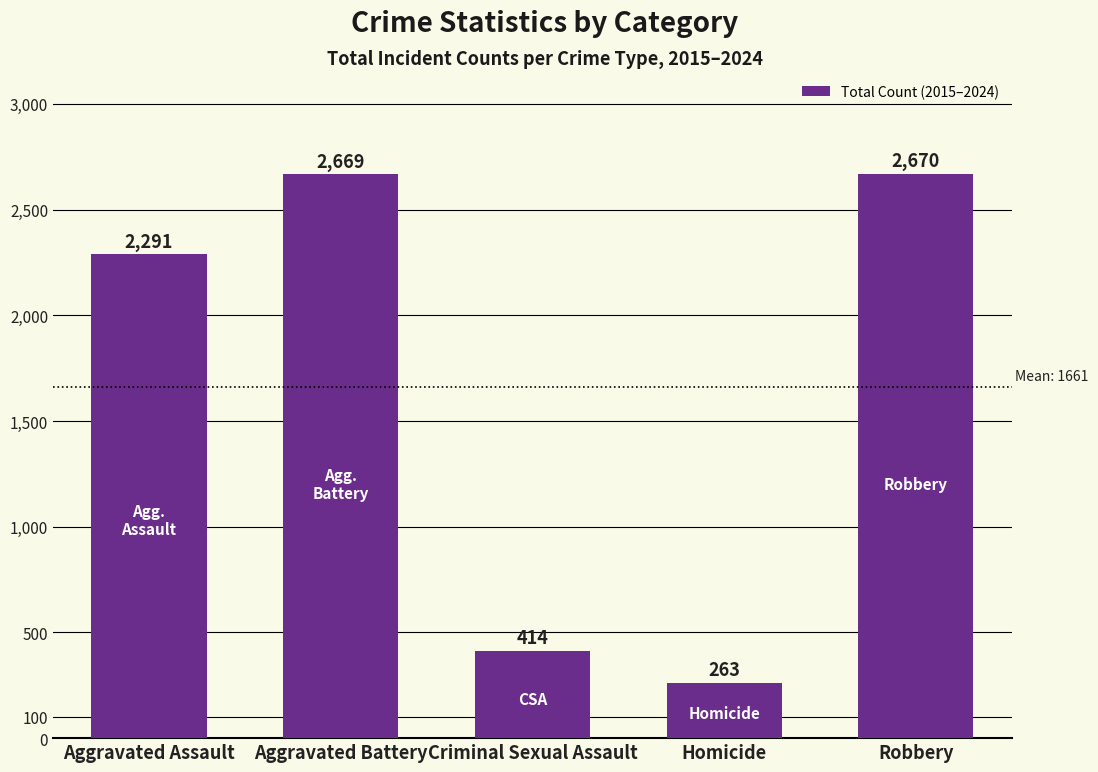

Reading left to right, list all the values displayed in this chart.

2291	2669	414	263	2670